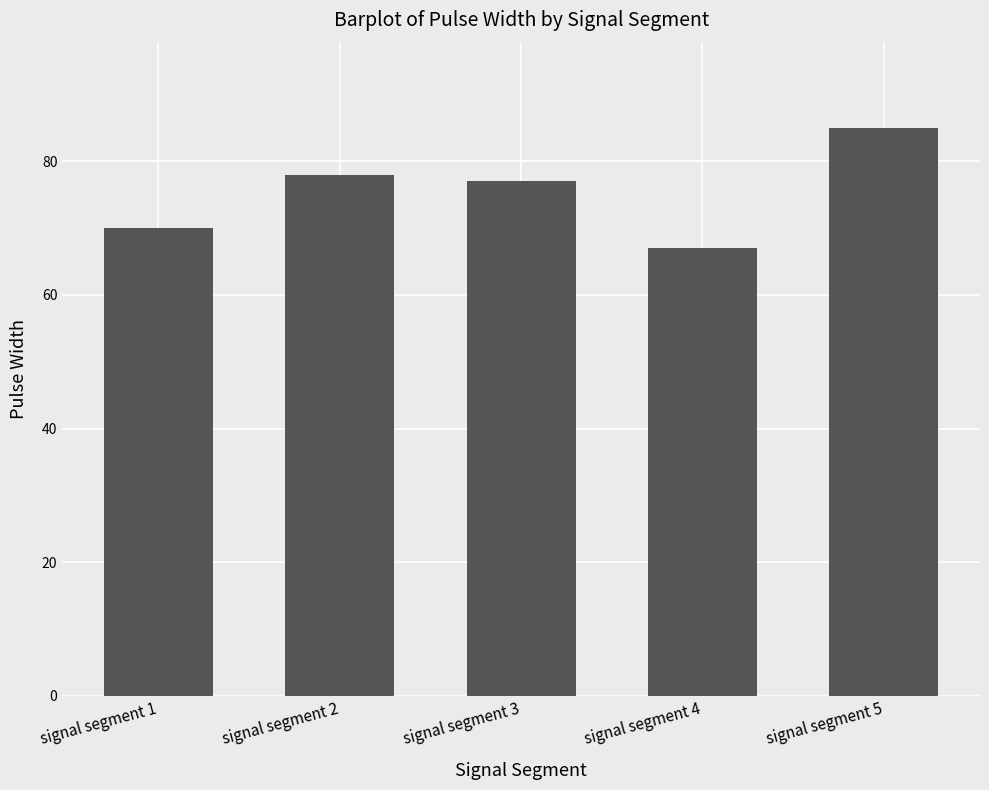

List the labels in order of value, largest first.

signal segment 5, signal segment 2, signal segment 3, signal segment 1, signal segment 4